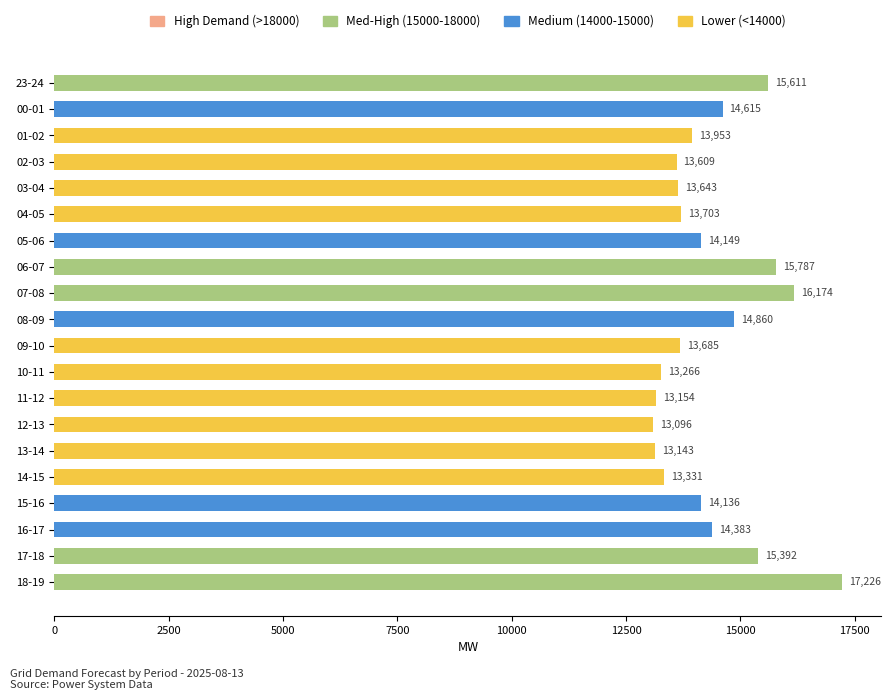

The chart shows a value of 21550 at 13-14. True or false?

False